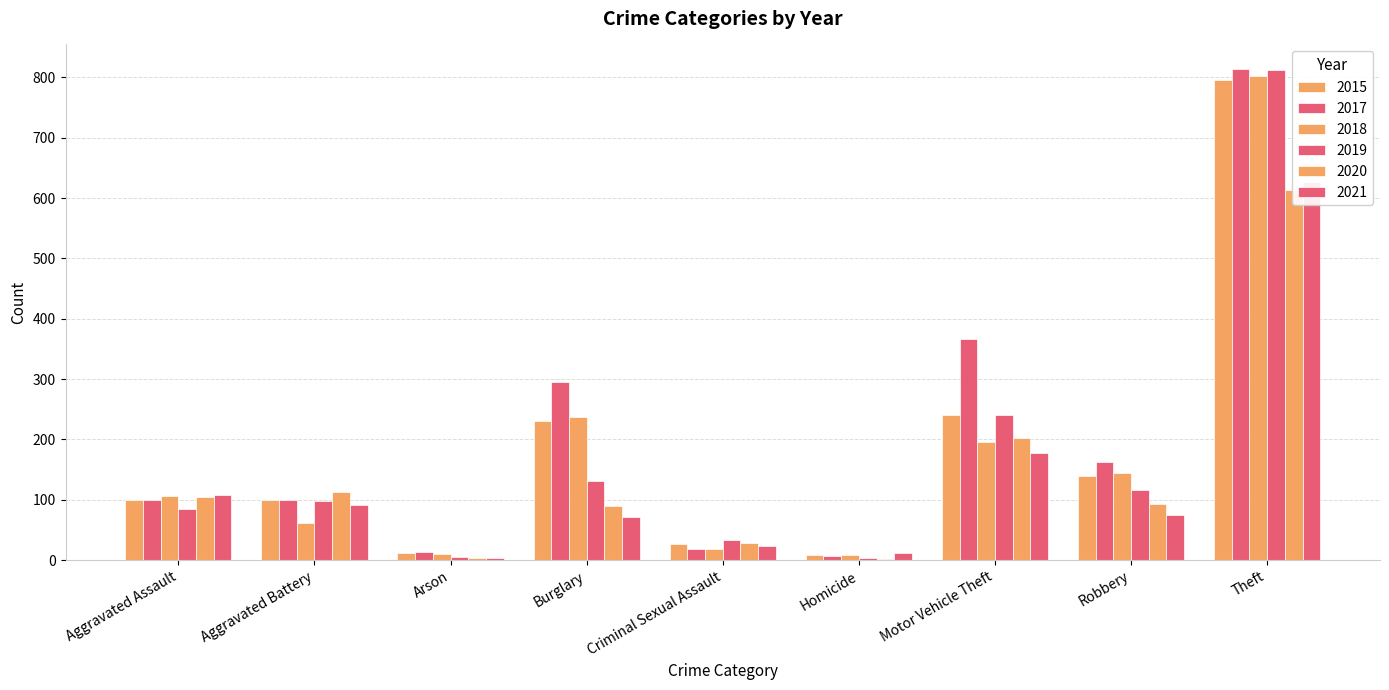

Which series has the largest total across all categories?

2017